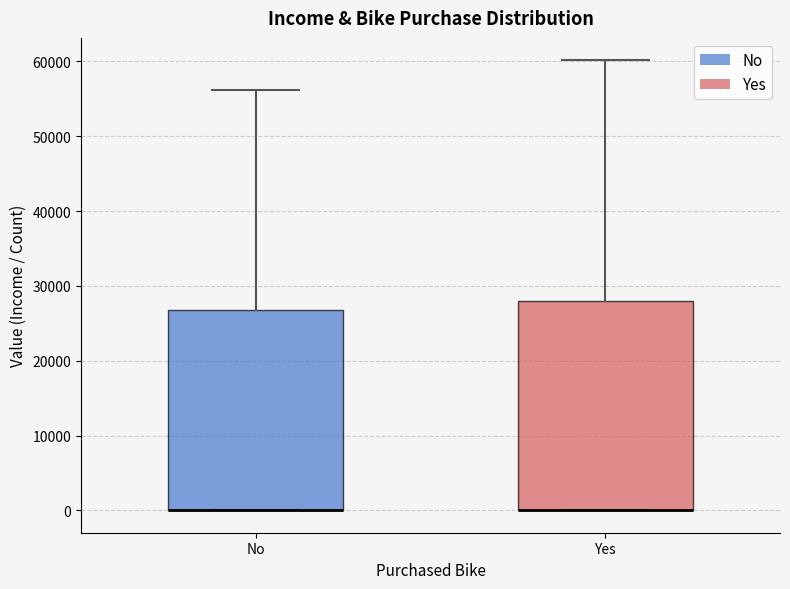

Where is the lower edge of the box for Yes on the y-axis? The values are not printed on the chart, so give them approximately, as read against the axis.

0